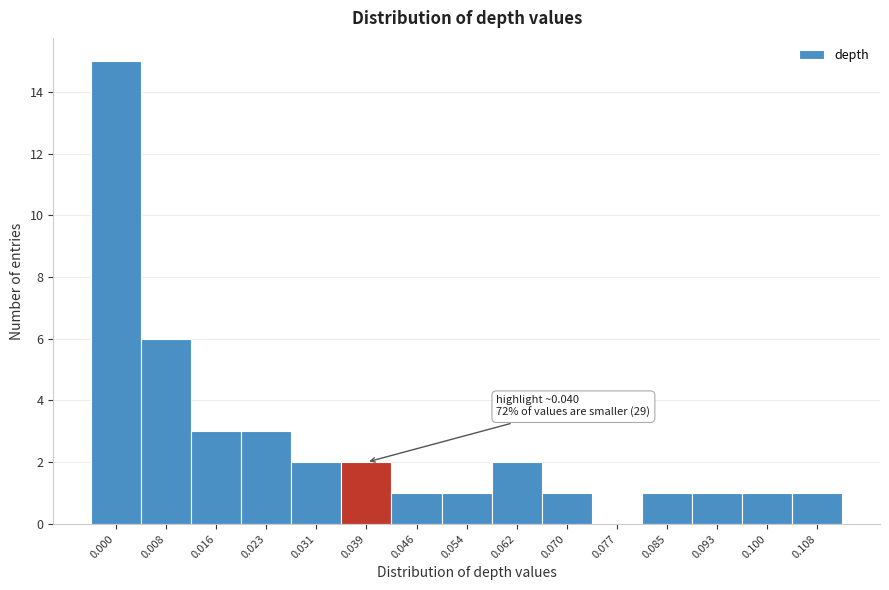

Reading left to right, list all the values displayed in this chart.

0.000=15	0.008=6	0.016=3	0.023=3	0.031=2	0.039=2	0.046=1	0.054=1	0.062=2	0.070=1	0.077=0	0.085=1	0.093=1	0.100=1	0.108=1